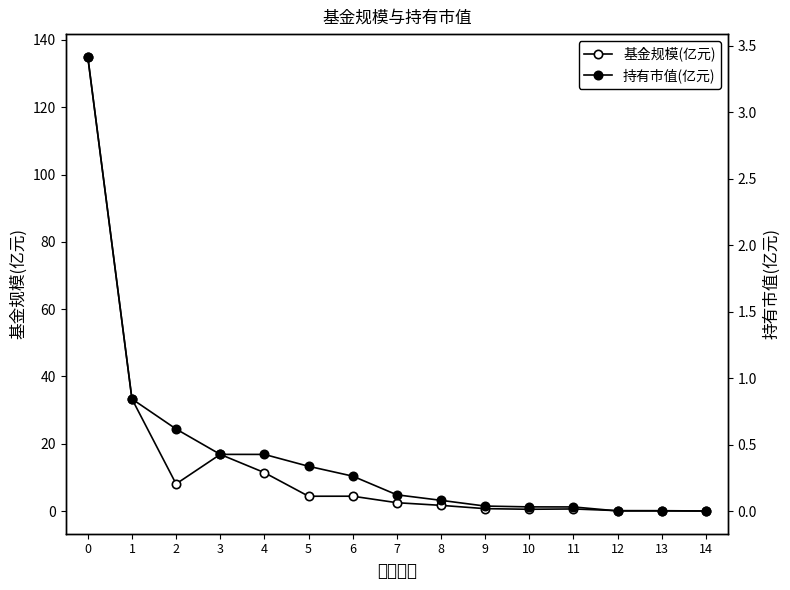

How many lines are shown in the chart?

2